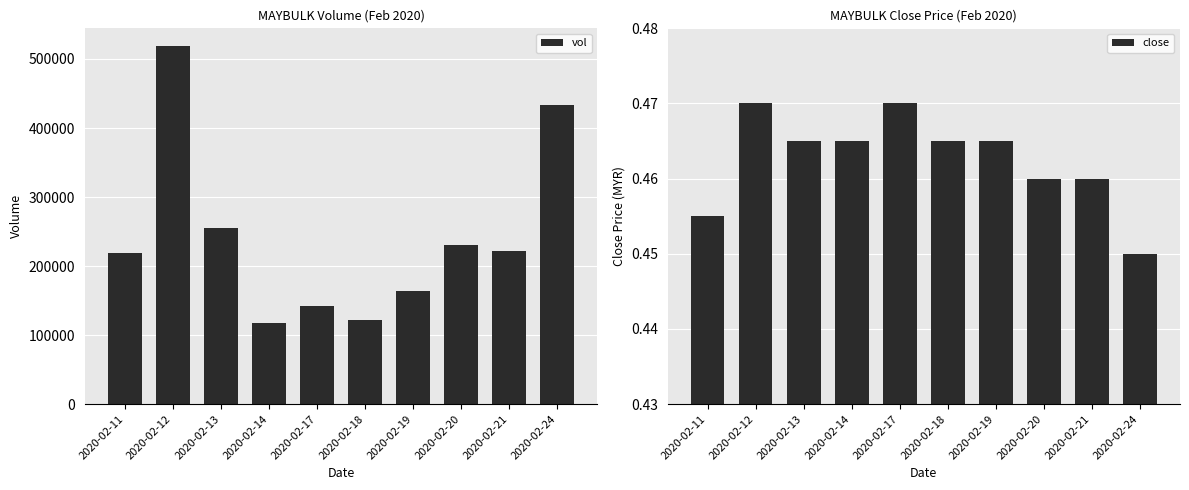

How many data points does each series have?

10